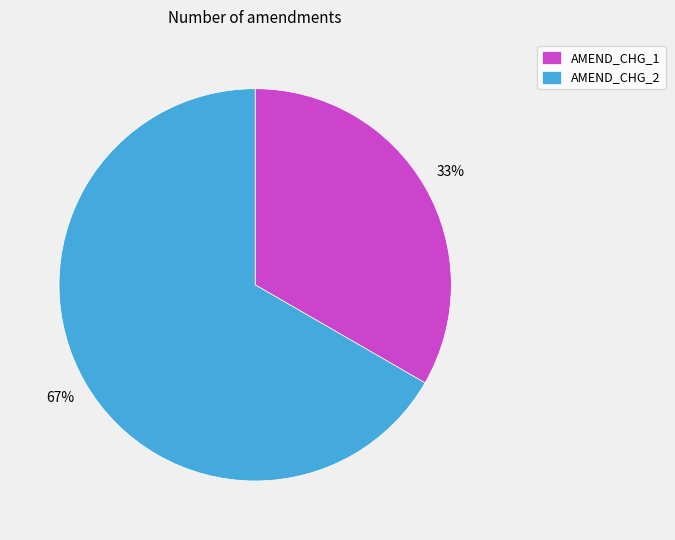

Rank the categories by value from highest to lowest.

AMEND_CHG_2, AMEND_CHG_1